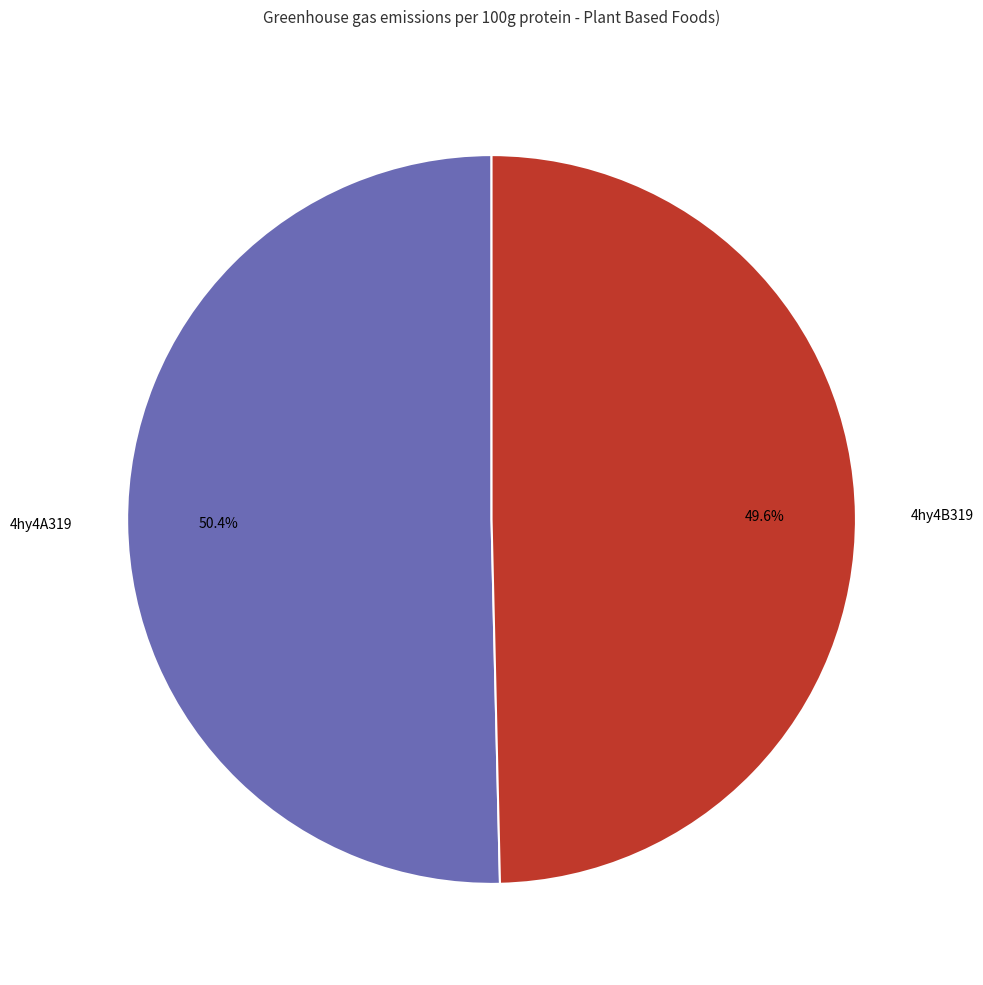

The 4hy4B319 slice represents 64% of the pie. True or false?

False